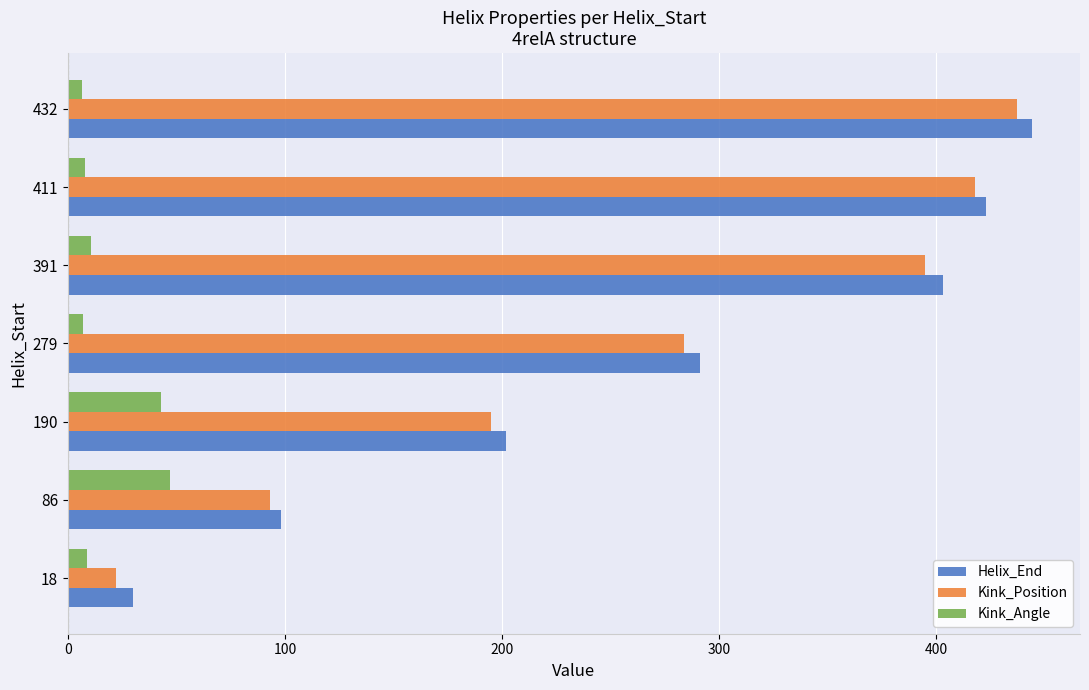

List the labels in order of Kink_Position value, largest first.

432, 411, 391, 279, 190, 86, 18